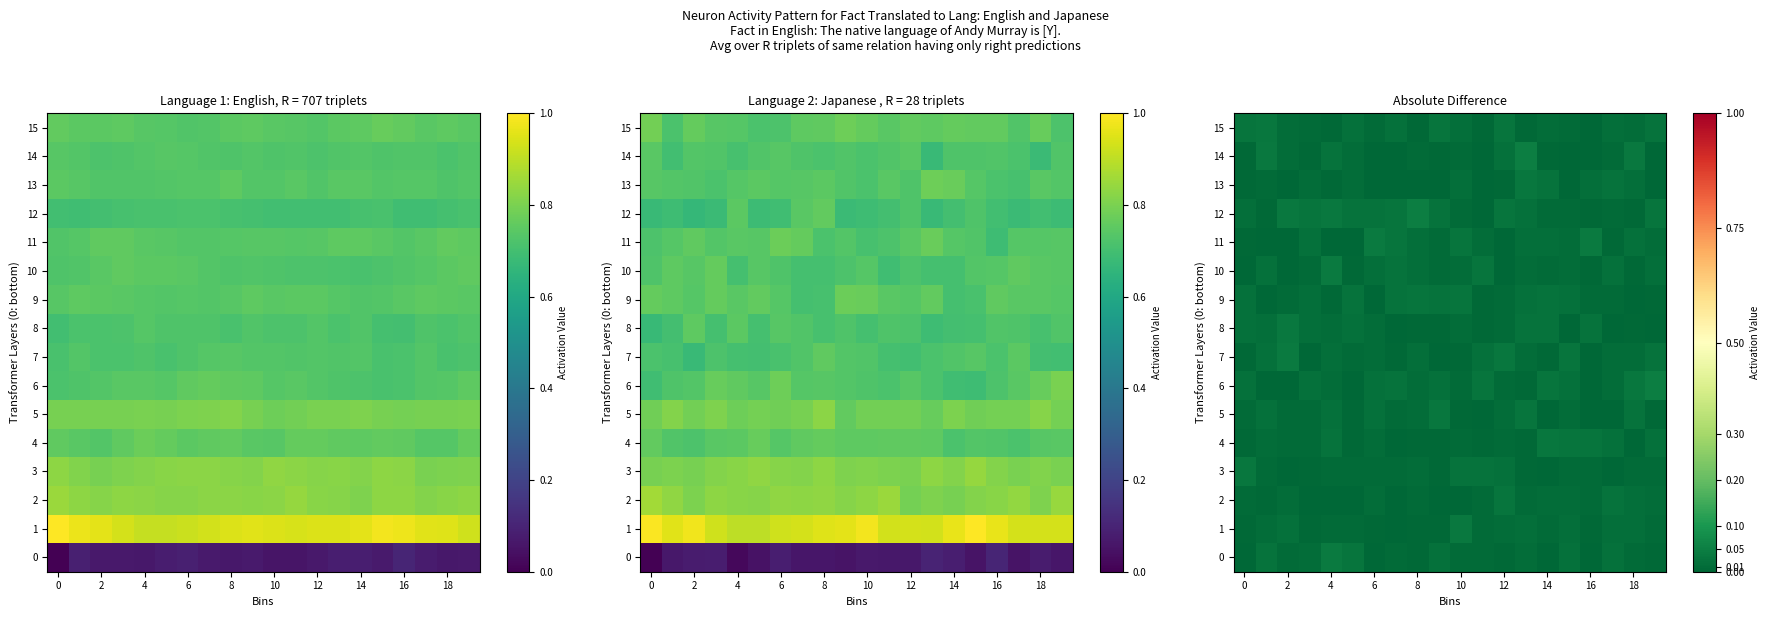

True or false: 9 has a value of 0.0 at 18.

False